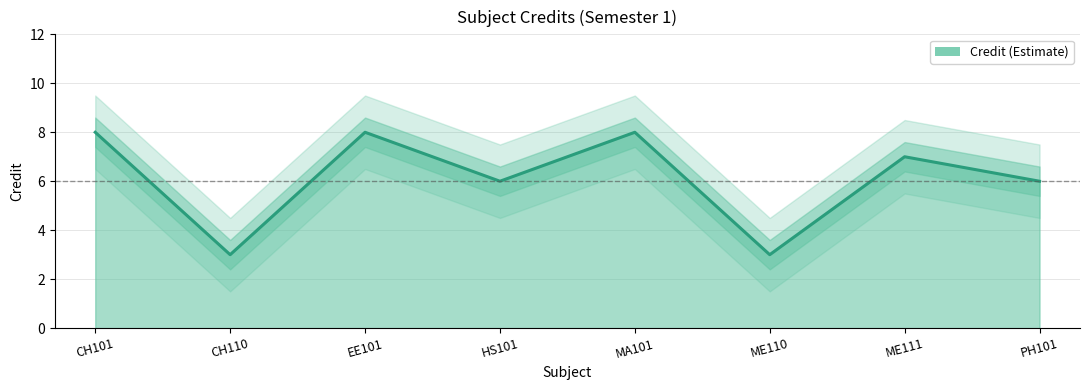

What is the ratio of the value at PH101 to the value at CH101?

0.8